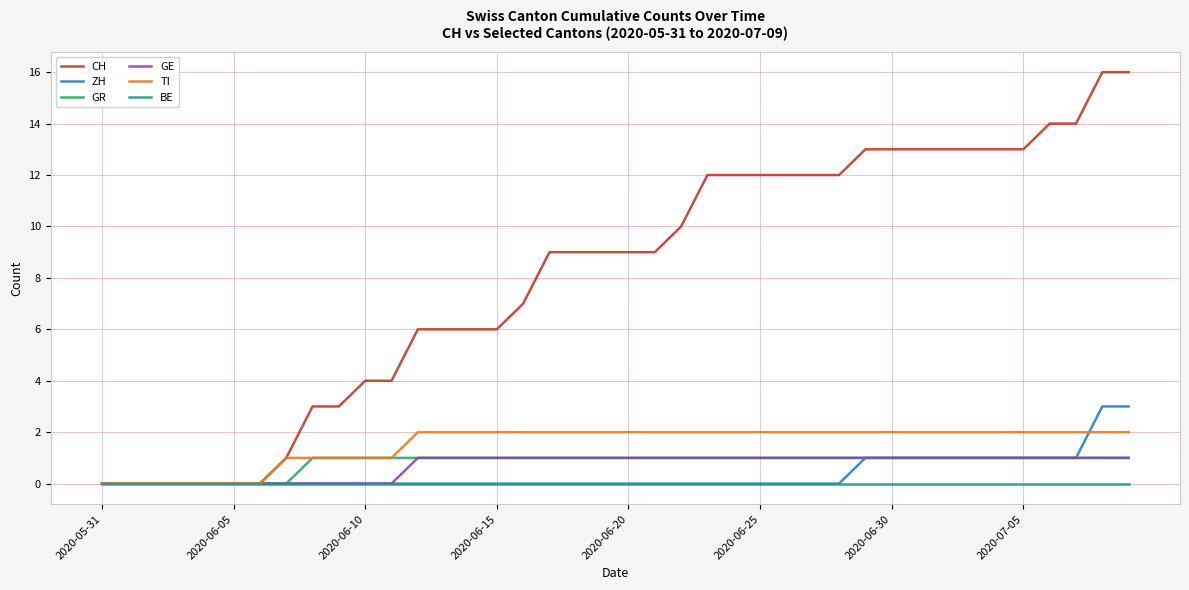

Does the chart display data point markers on the line(s)?

No